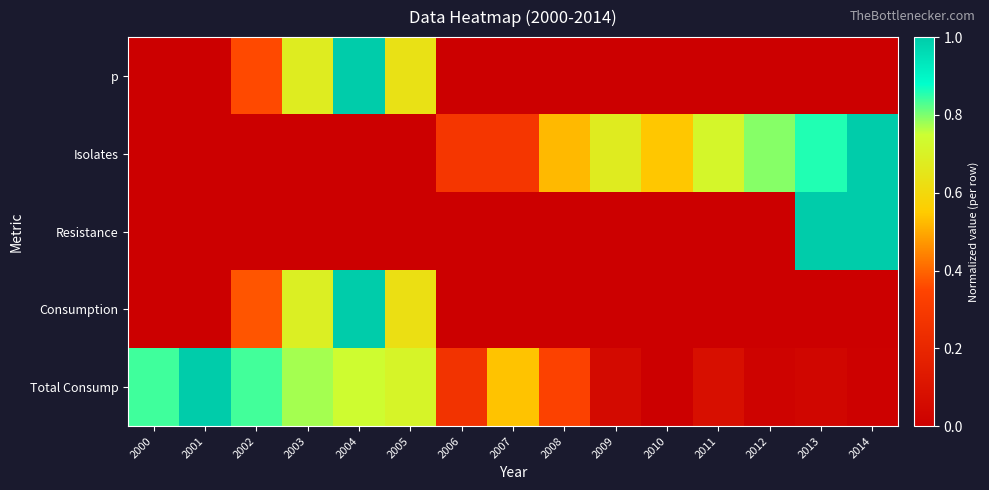

At how many categories does at least one series exceed 0?

15